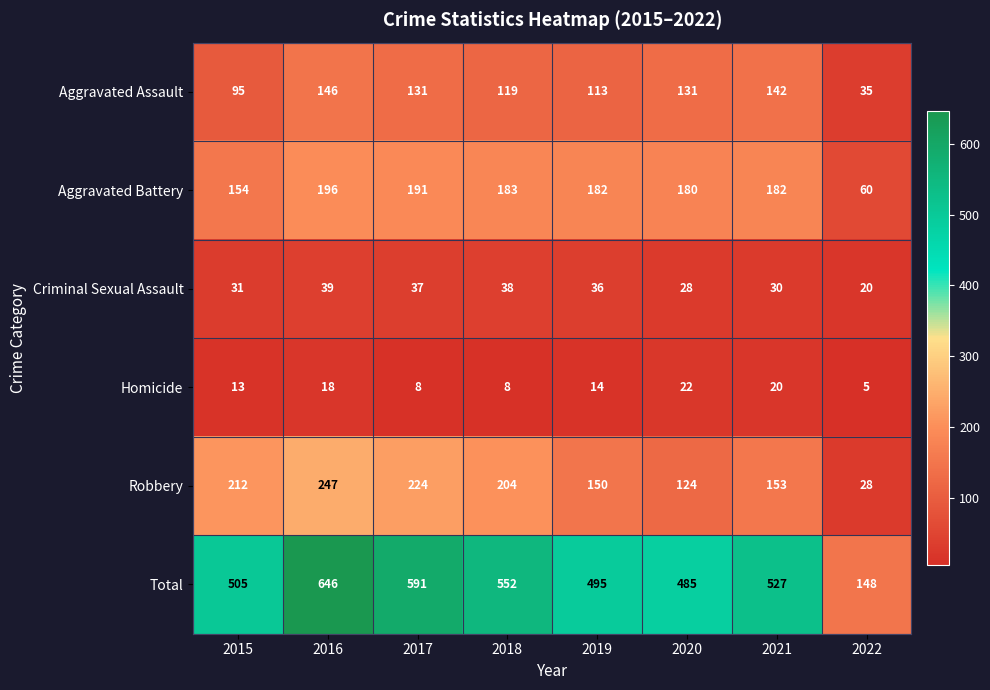

At 2015, list the series in order from largest to smallest.

Total, Robbery, Aggravated Battery, Aggravated Assault, Criminal Sexual Assault, Homicide